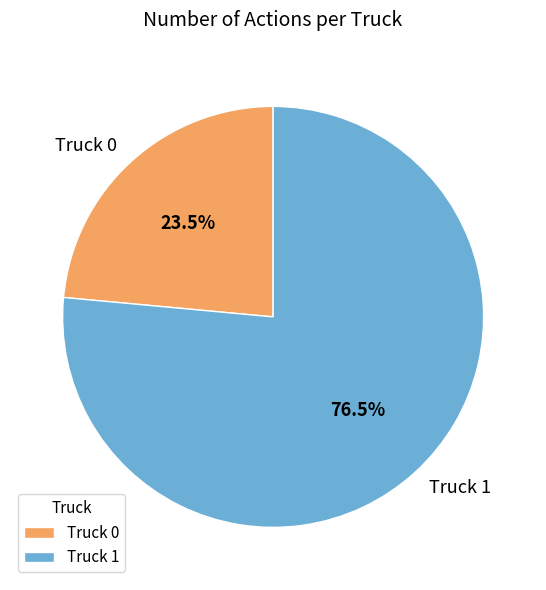

Count the number of slices in the pie.

2